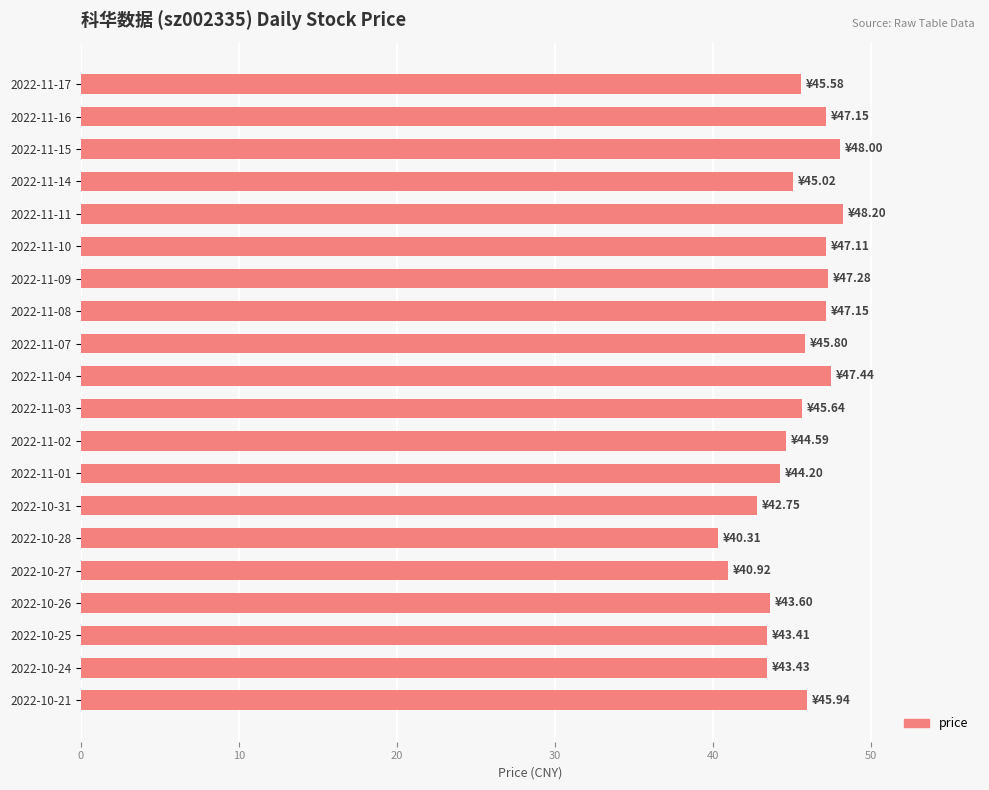

What is the difference between the maximum and minimum values?

7.9